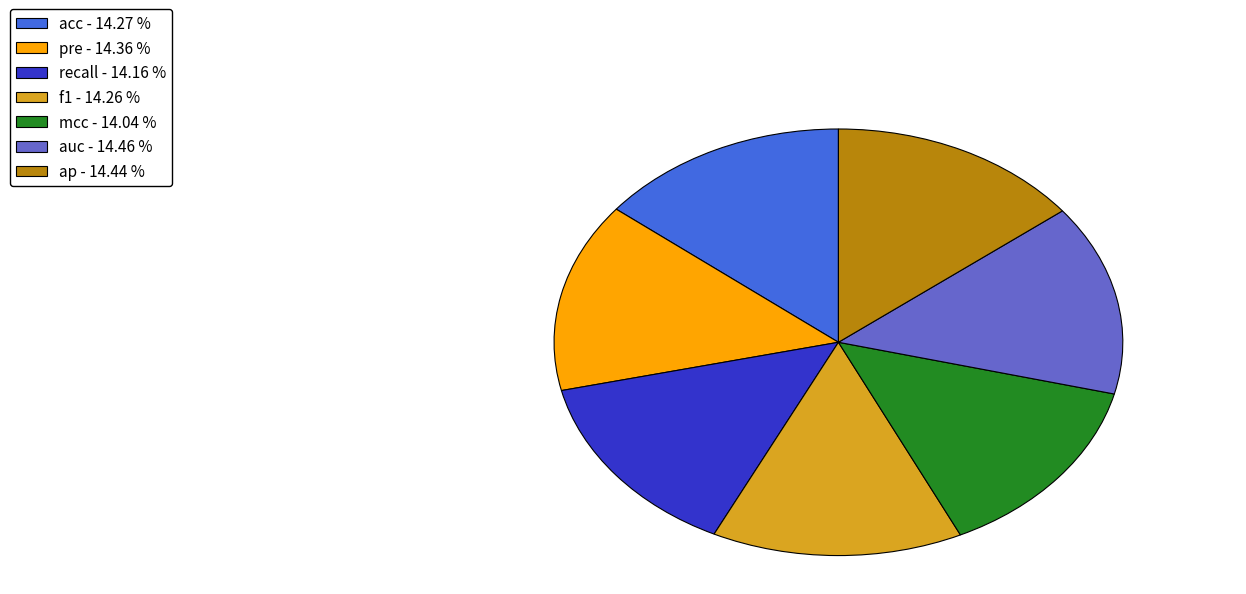

Count the number of slices in the pie.

7